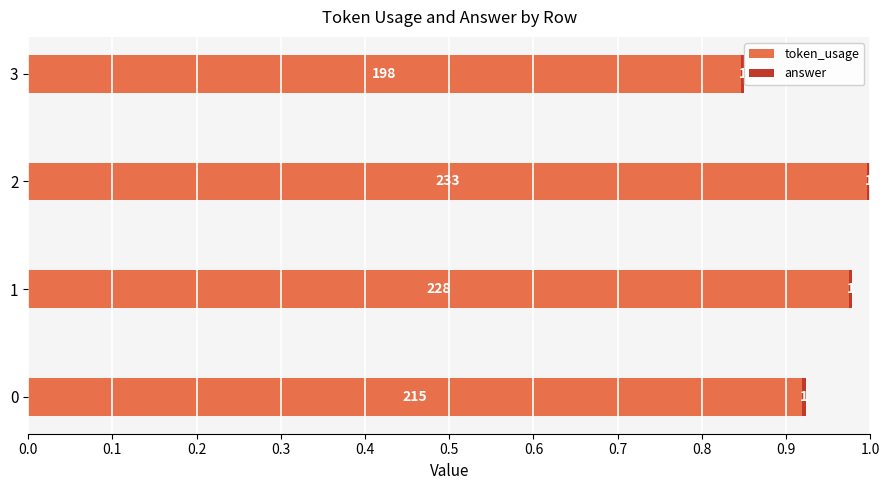

How many bars are there in each group?

2